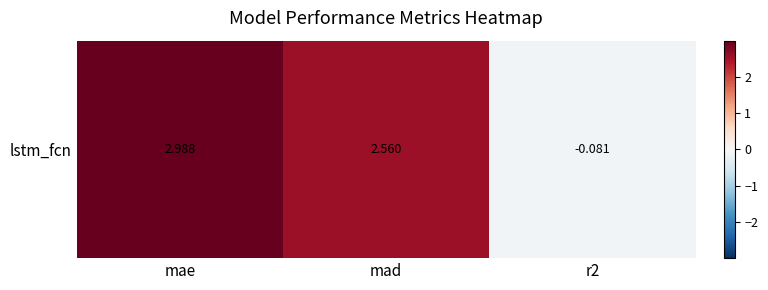

Reading left to right, what are all the values shown in this chart?

3.0	2.6	-0.1